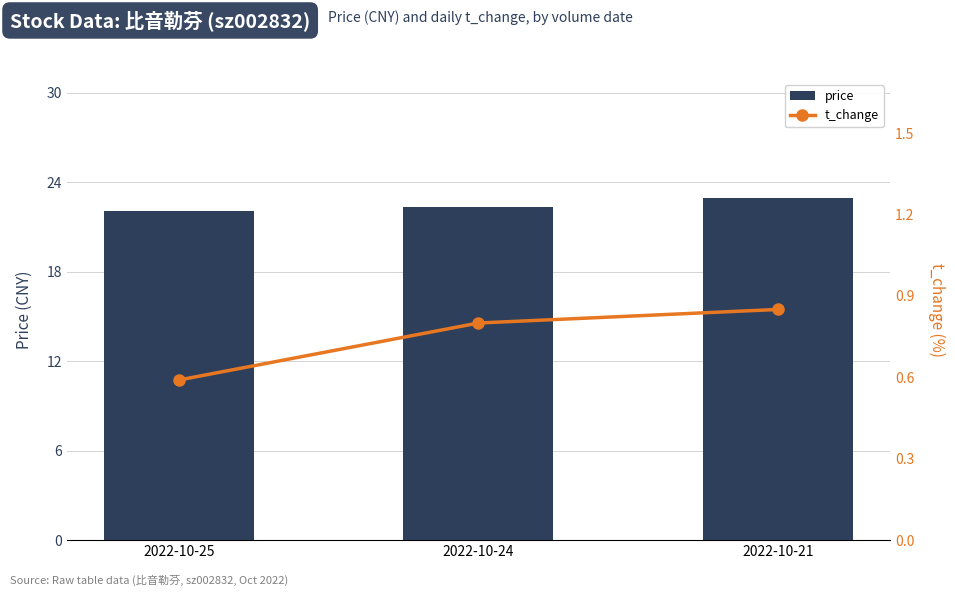

How many data points does each series have?

3